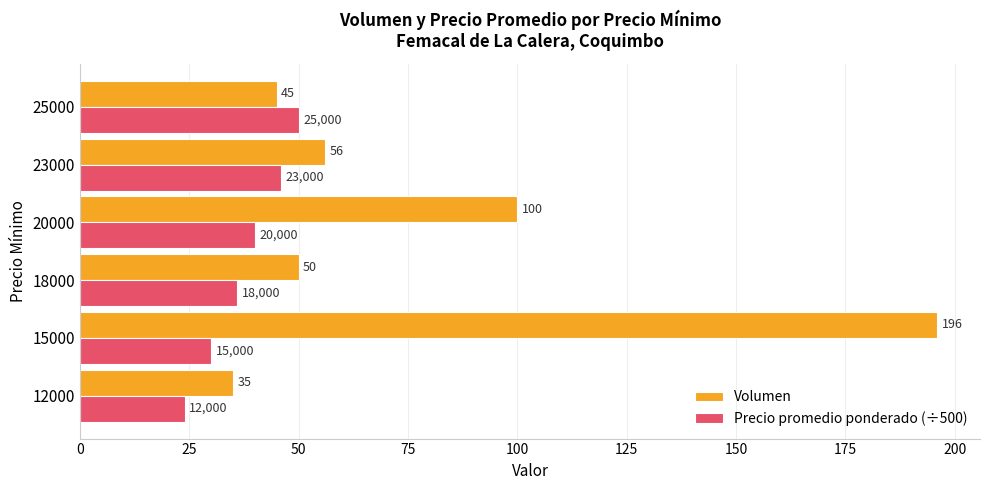

What is the average value of the Precio promedio ponderado (÷500) series?

38